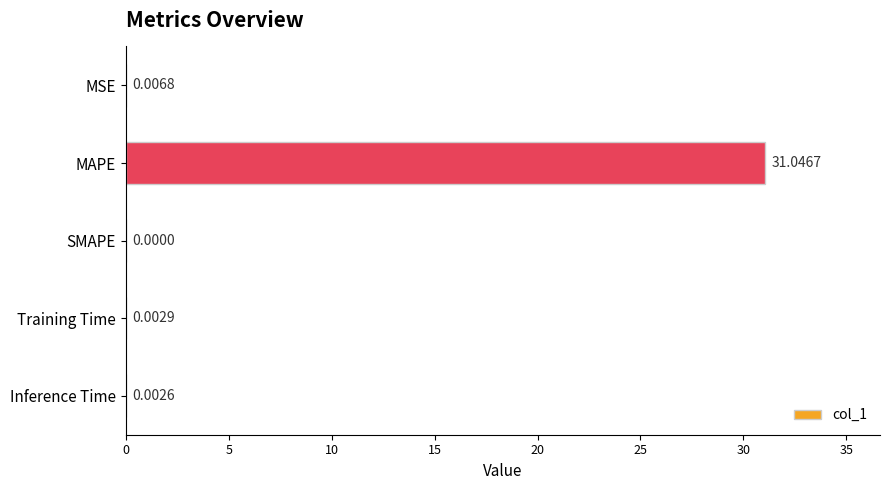

What is the sum of the values at MAPE and Inference Time?

31.0